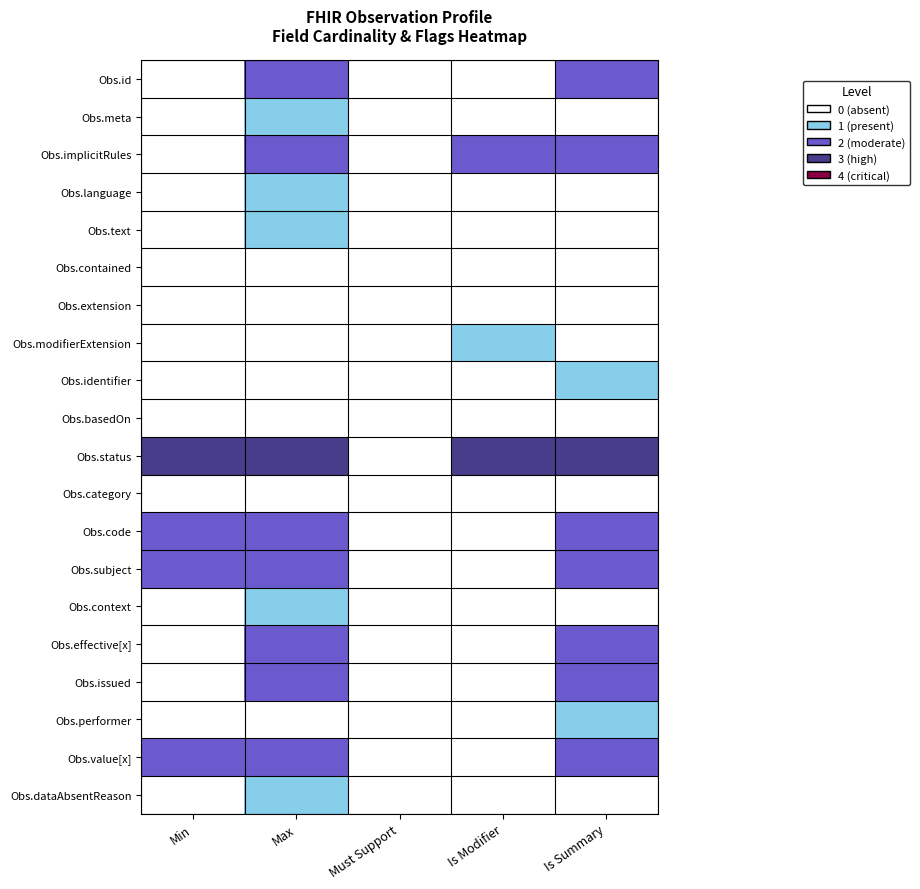

How many categories are shown in the chart?

5